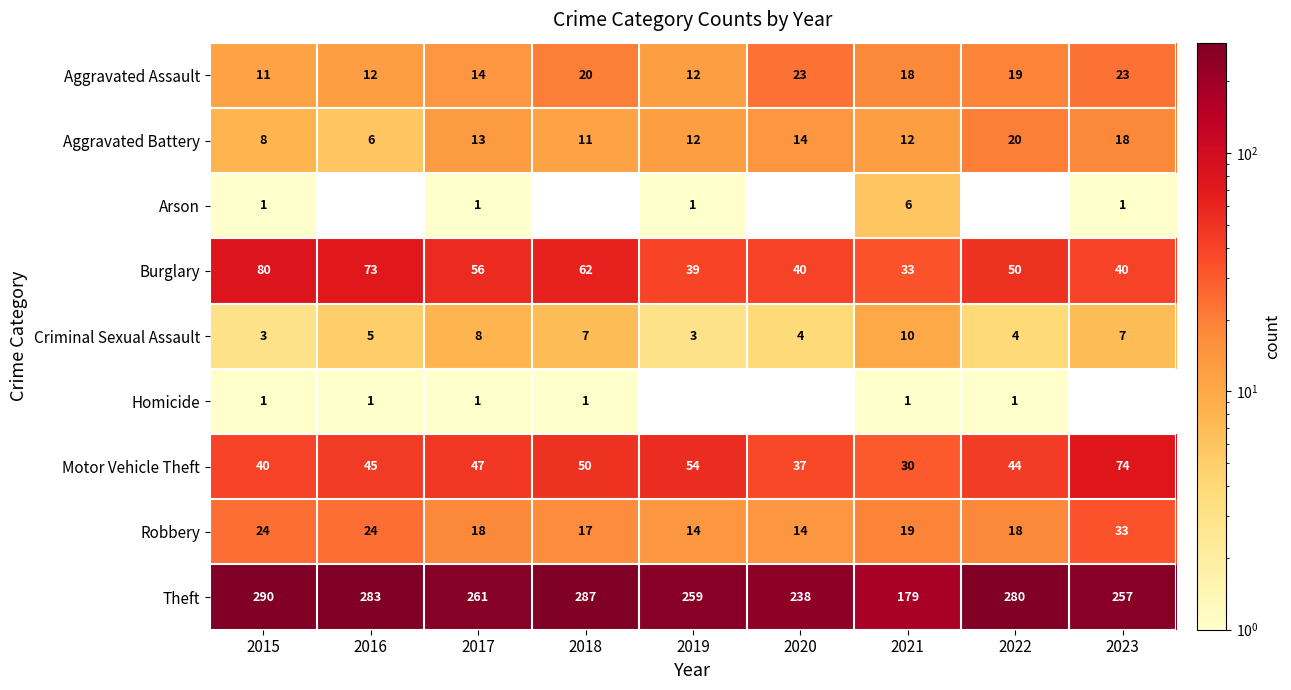

Count the number of categories in the chart.

9